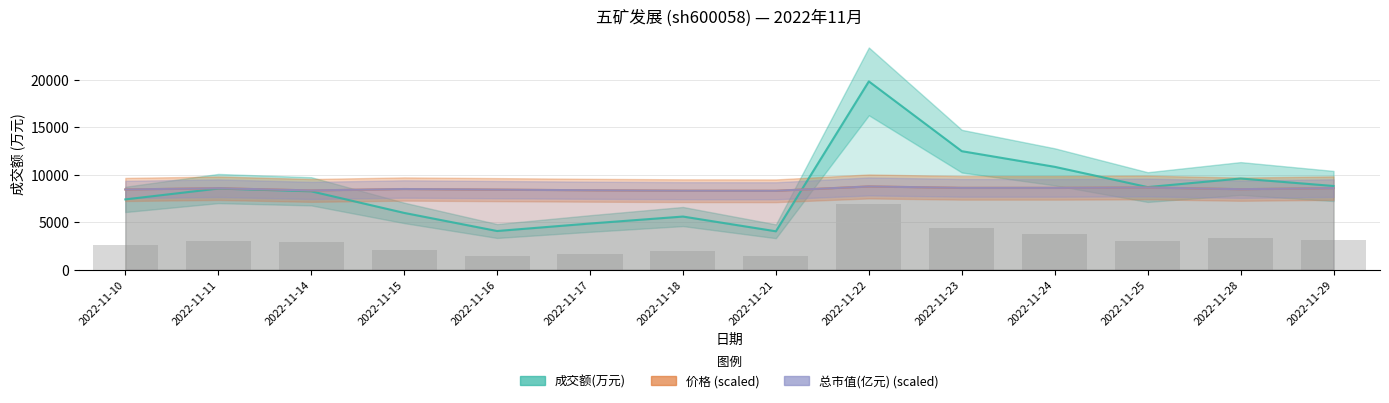

What is the value of the 价格 (scaled) bar at the 2nd from the left?

8574.7